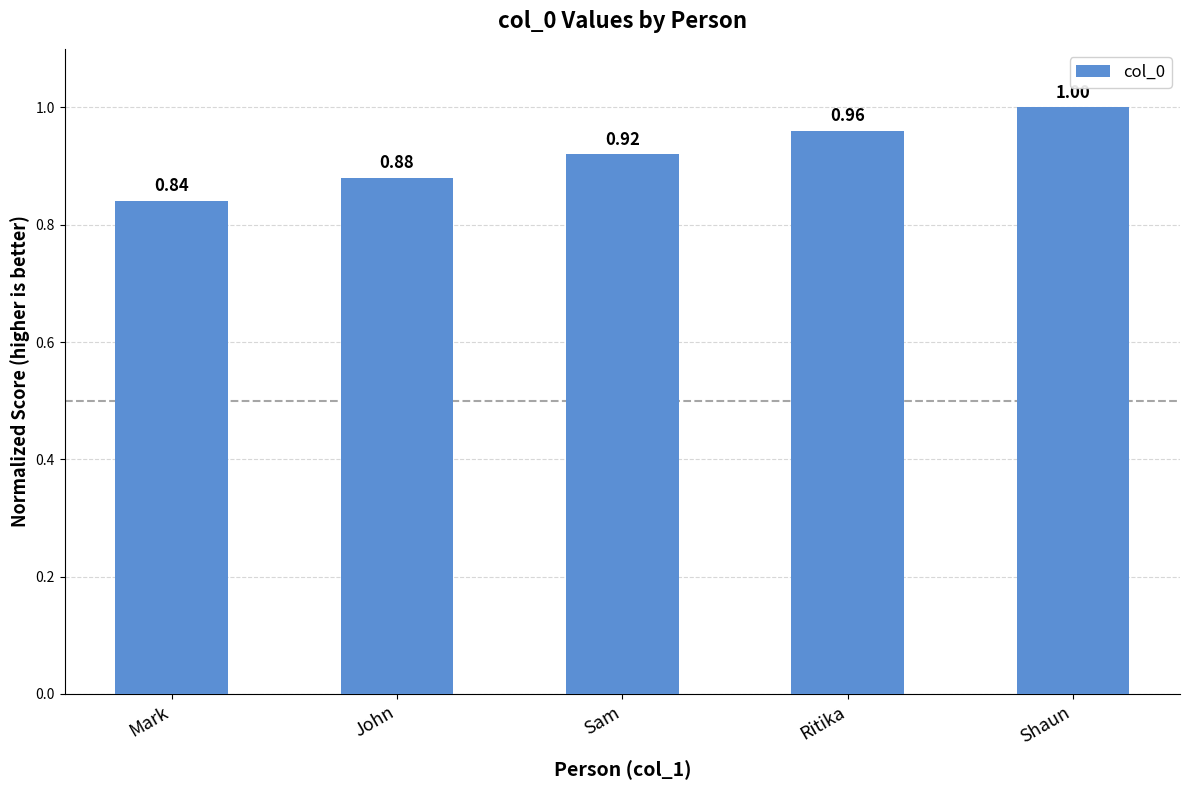

The chart shows a value of 1.7 at Shaun. True or false?

False